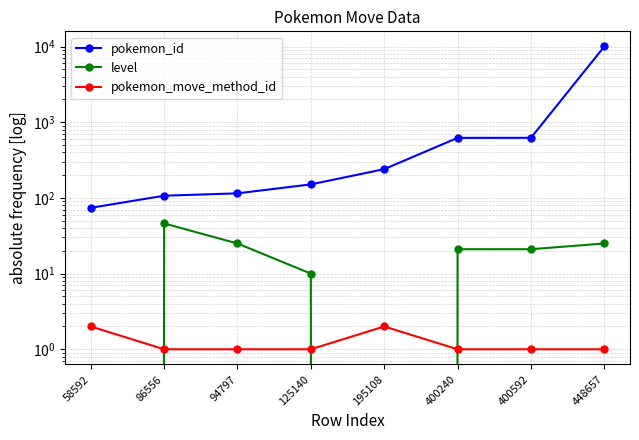

The value of pokemon_move_method_id at 94797 is 1. True or false?

False